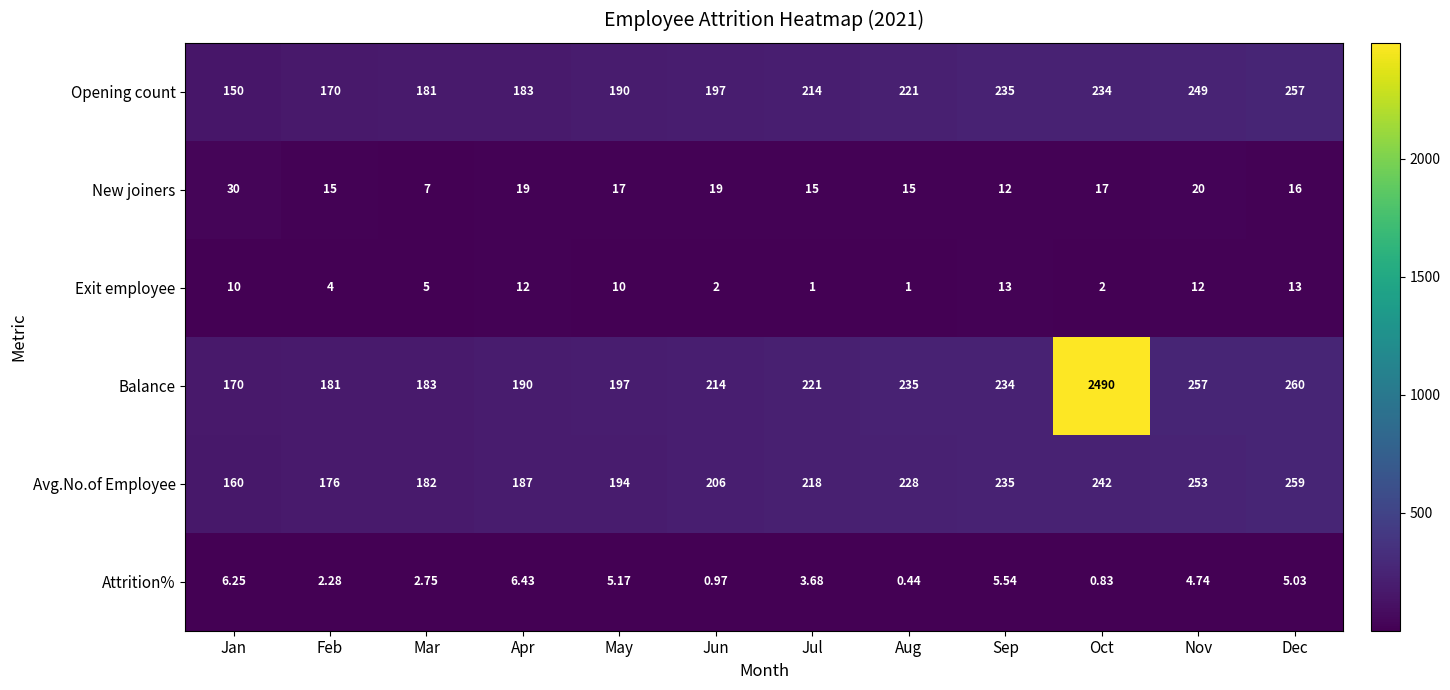

Which series has the largest total across all categories?

Balance